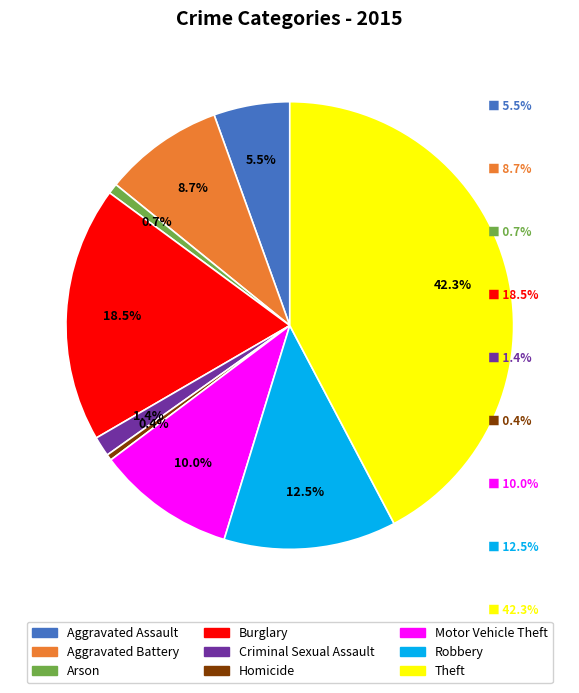

What is the largest slice in the pie chart?

Theft